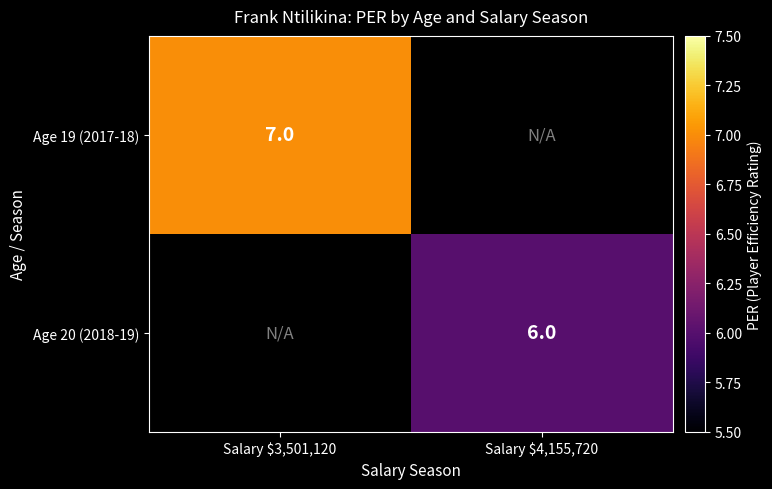

True or false: Age 19 (2017-18) has a value of 7 at Salary $3,501,120.

True